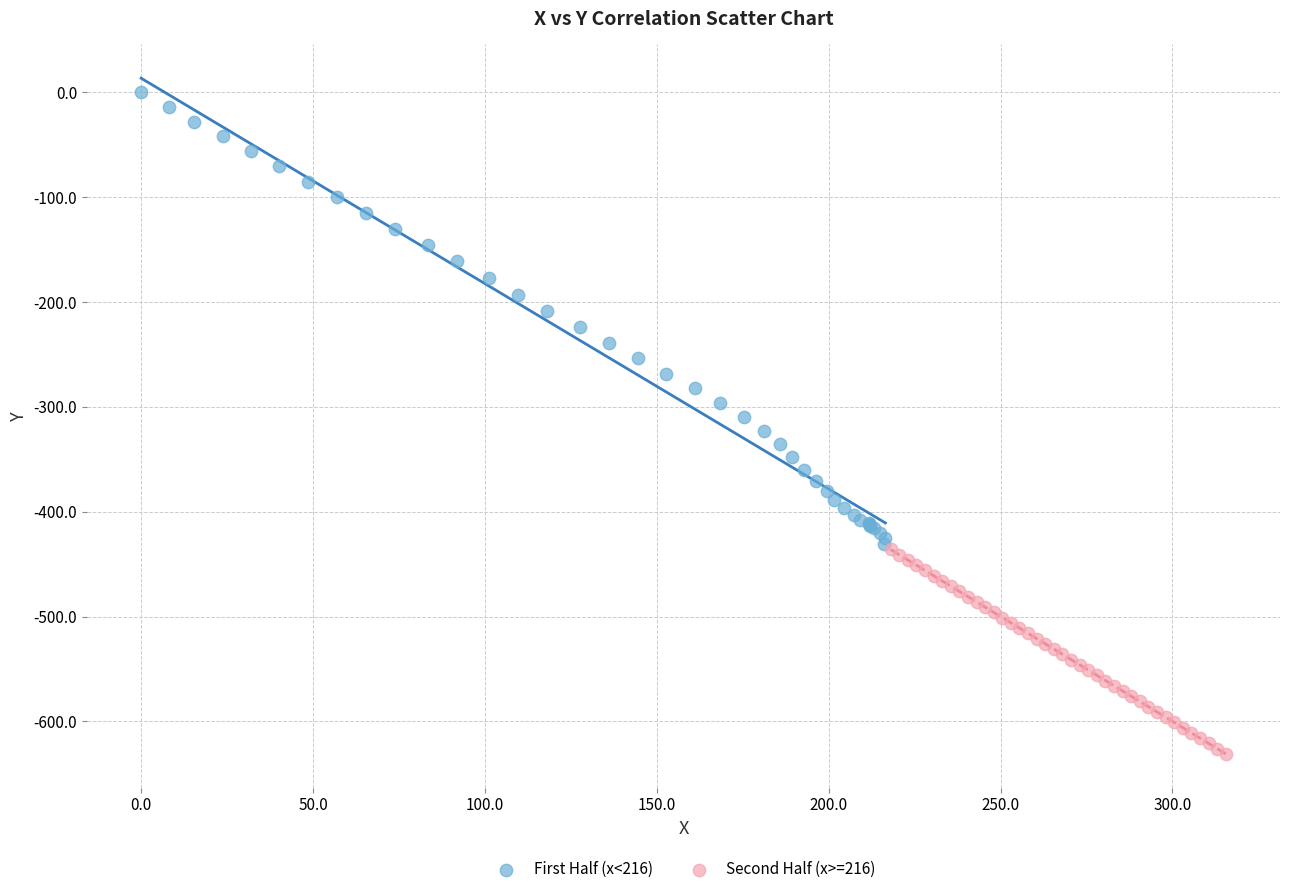

Which series reaches the minimum Y coordinate?

Second Half (x>=216)